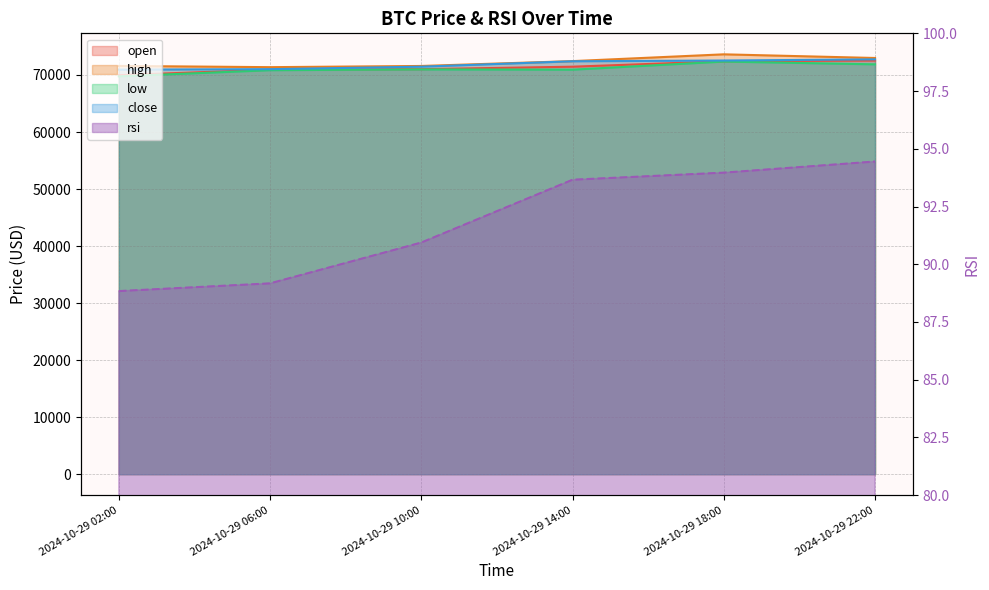

The value of close at 2024-10-29 02:00 is 20747.2. True or false?

False